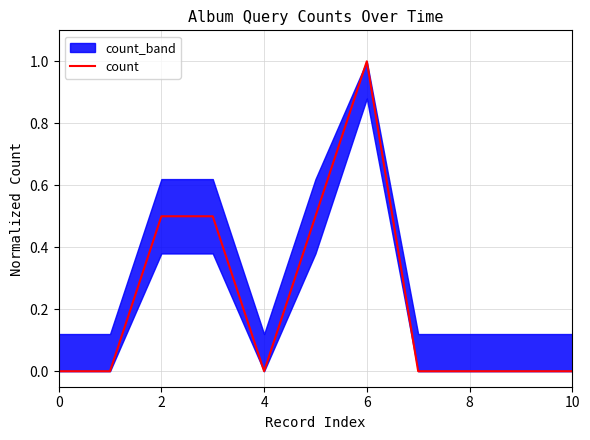

Is it true that count equals 0.6 at 10?

False